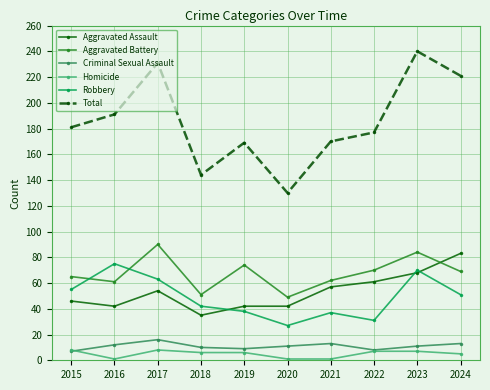

At which label does Aggravated Assault reach its minimum?

2018